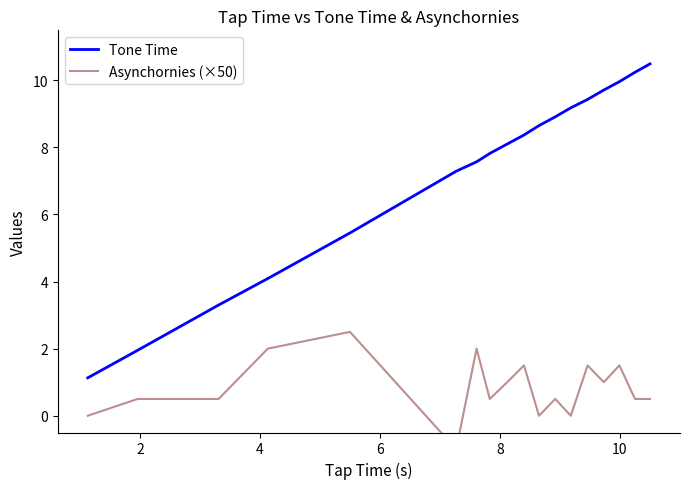

Reading left to right, list all the values displayed in this chart.

Tone Time: 1.1	1.9	3.3	4.1	5.5	7.3	7.6	7.8	8.1	8.4	8.7	8.9	9.2	9.4	9.7	10.0	10.2	10.5
Asynchornies (×50): 0.0	0.5	0.5	2.0	2.5	-1.0	2.0	0.5	1.0	1.5	0.0	0.5	0.0	1.5	1.0	1.5	0.5	0.5